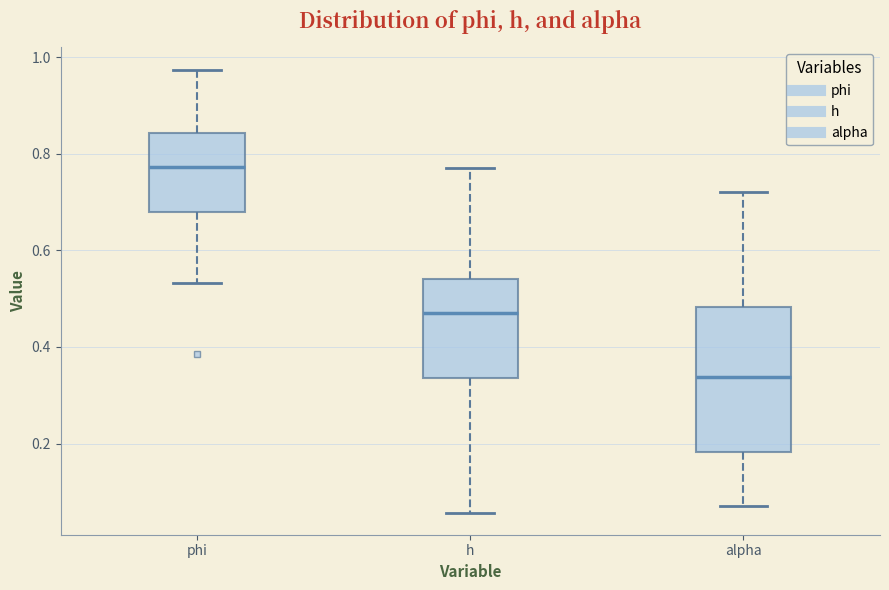

Reading left to right, transcribe this box plot: for each box, give where its median line is, the range the box spans, and where its two whiskers end, as read against the y-axis. The values are not printed on the chart, so give them approximately, as read against the axis.

phi: median 0.78, box 0.68 to 0.84, whiskers 0.54 to 0.98
h: median 0.46, box 0.34 to 0.54, whiskers 0.06 to 0.76
alpha: median 0.34, box 0.18 to 0.48, whiskers 0.08 to 0.72